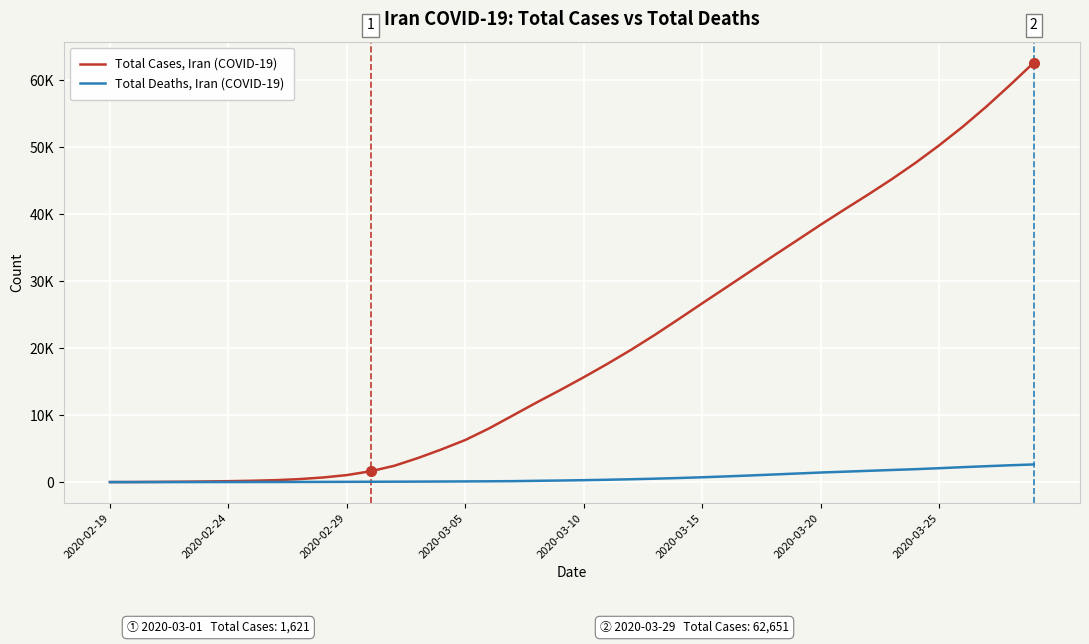

Does the chart have visible grid lines?

Yes